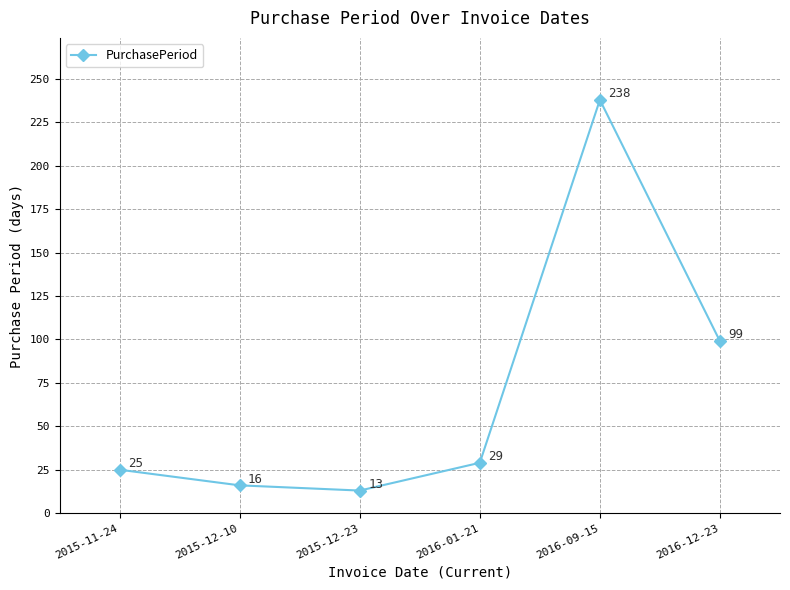

Reading left to right, what are all the values shown in this chart?

25	16	13	29	238	99